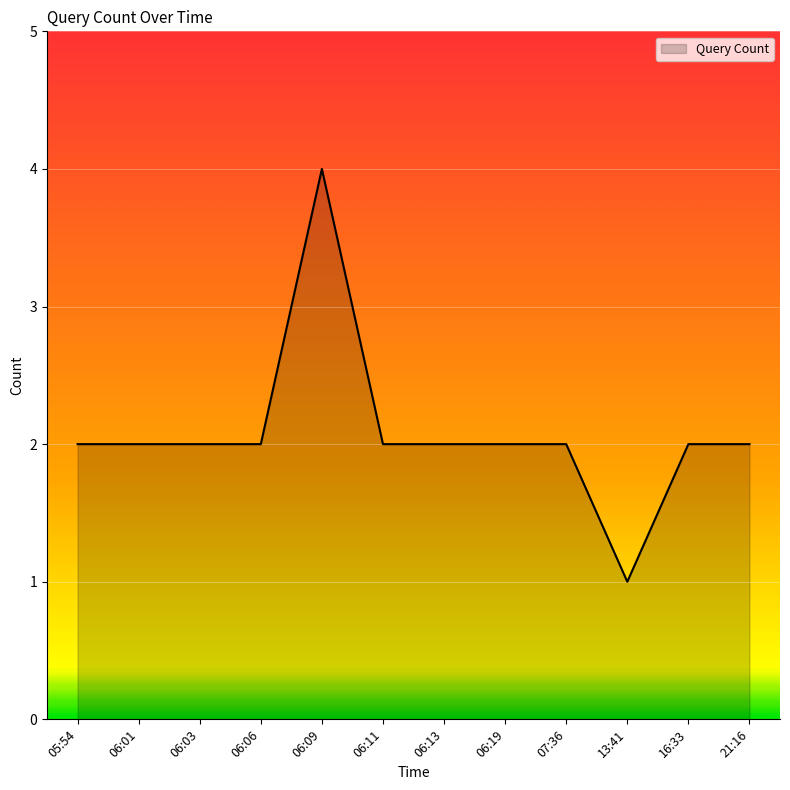

Reading left to right, transcribe all the data shown in this chart.

05:54=2	06:01=2	06:03=2	06:06=2	06:09=4	06:11=2	06:13=2	06:19=2	07:36=2	13:41=1	16:33=2	21:16=2